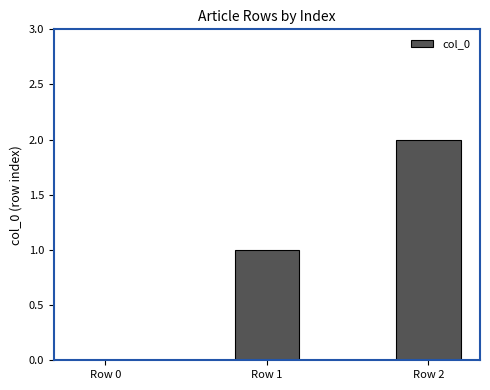

What is the change in value from Row 0 to Row 1?

+1